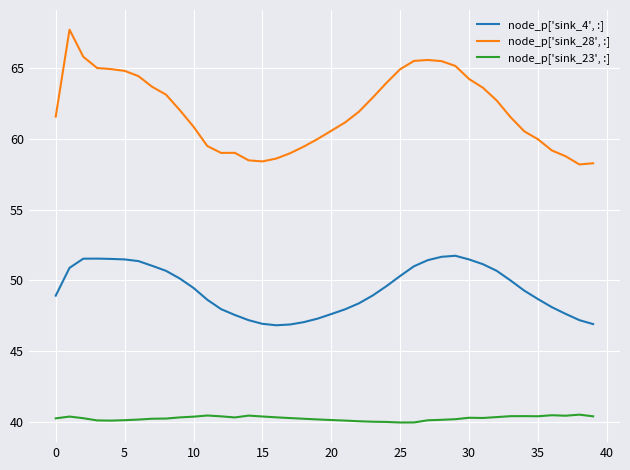

Which series has the largest total across all categories?

node_p['sink_28', :]